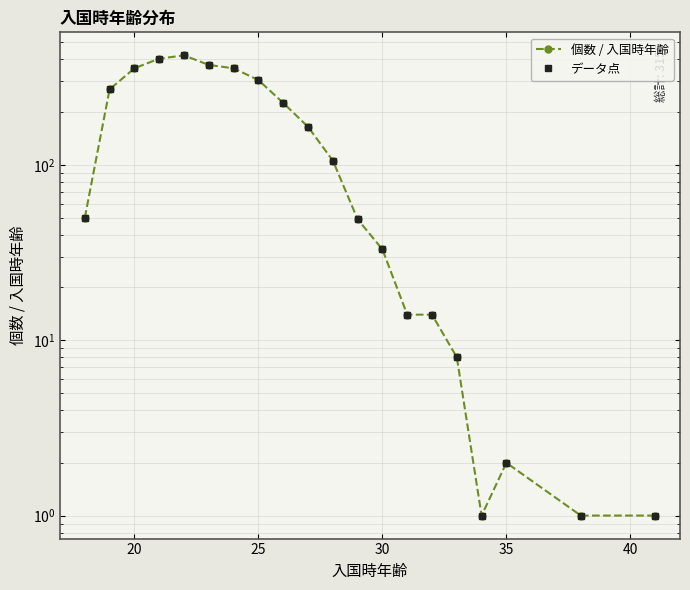

How many categories are shown in the chart?

20